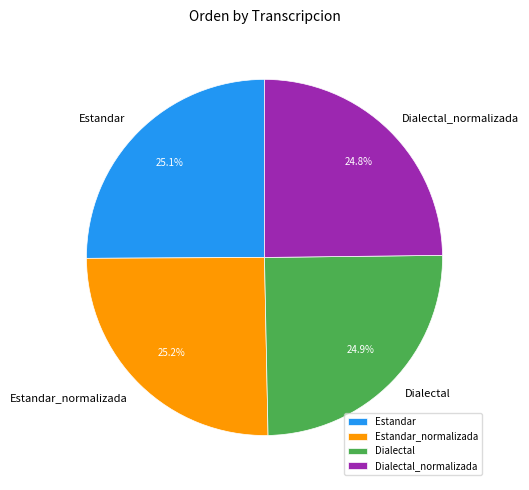

How many slices are in this pie chart?

4